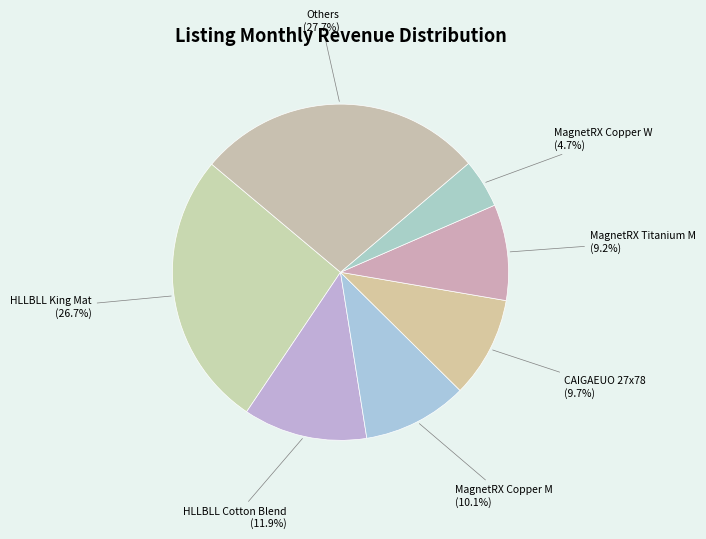

How much of the chart is everything except MagnetRX Copper W?

95.3%